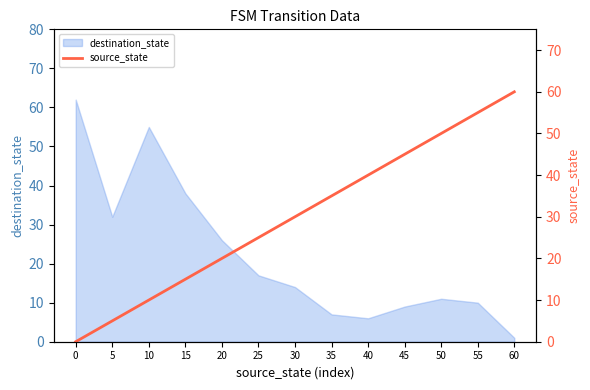

Where is destination_state nearest to the value 31?

5